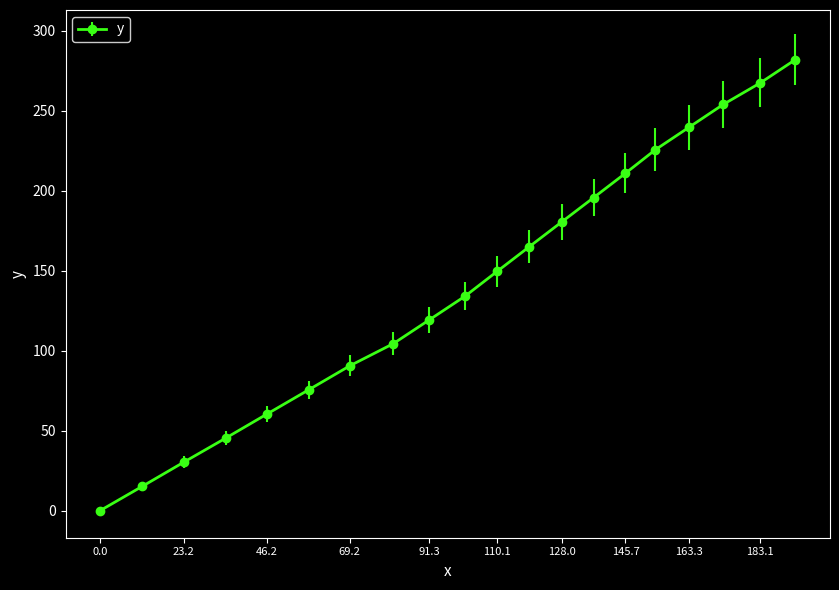

How many positive values are there?

19